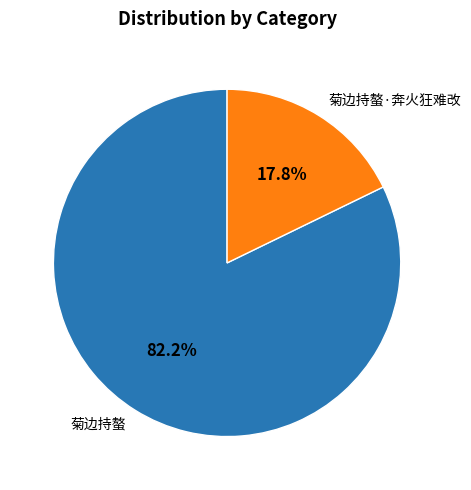

Rank the categories by value from highest to lowest.

菊边持螯, 菊边持螯·奔火狂难改